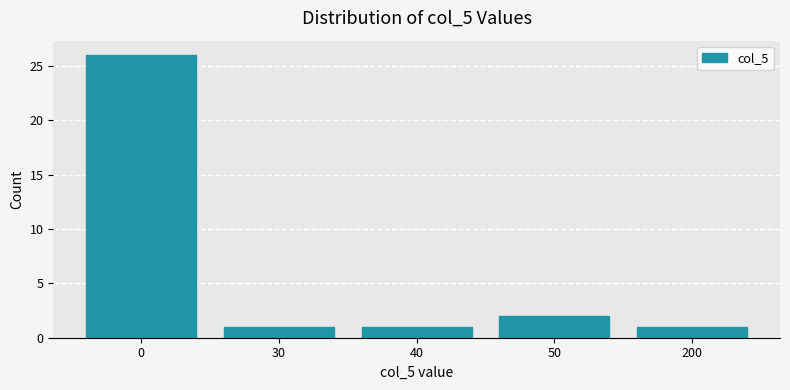

Reading left to right, list all the values displayed in this chart.

0=26	30=1	40=1	50=2	200=1